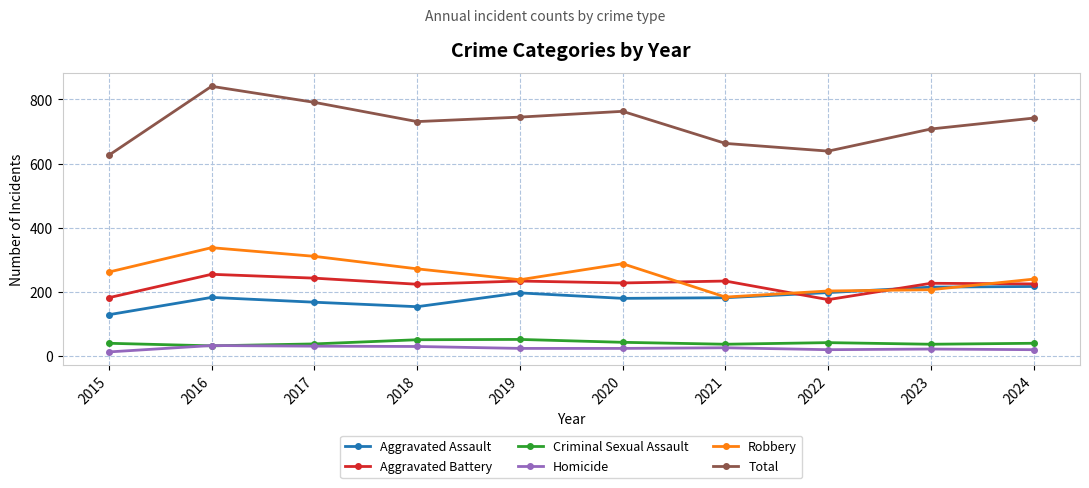

At which category is the sum across all series the highest?

2016